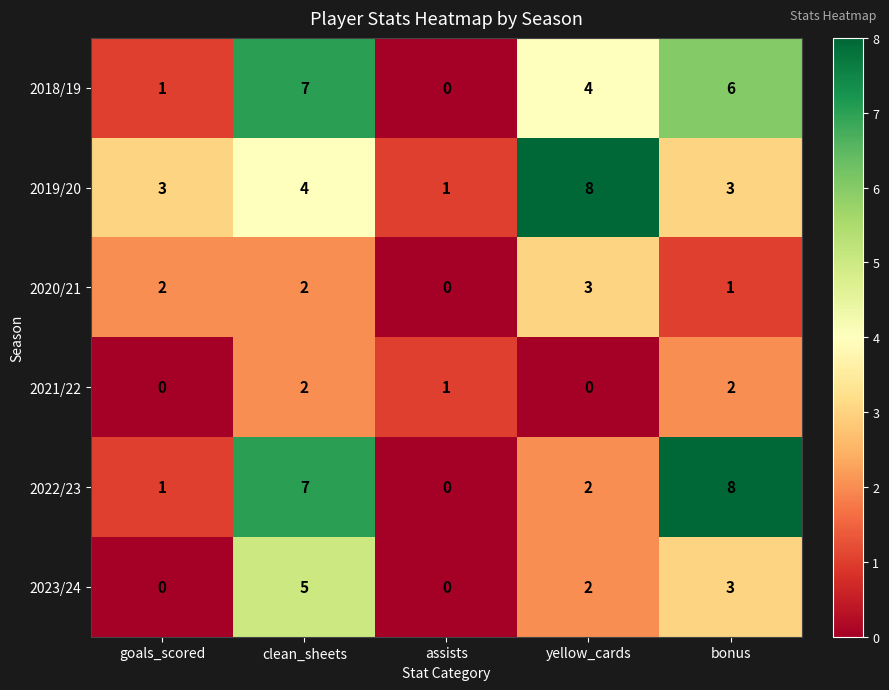

How many values in the 2020/21 series are below 2?

2